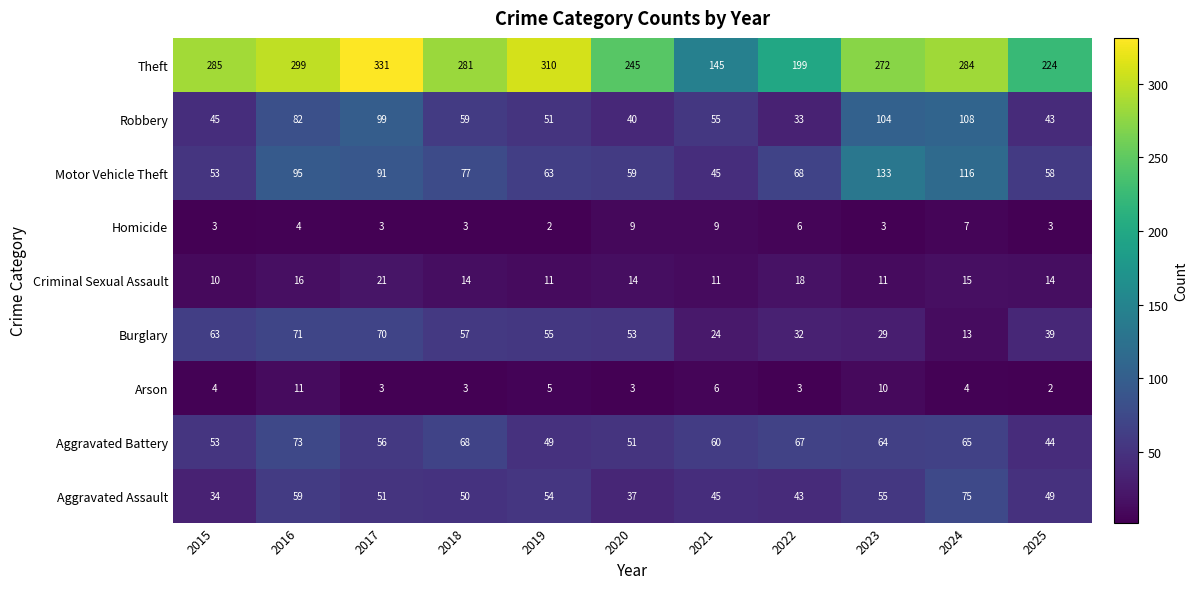

At 2022, list the series in order from smallest to largest.

Arson, Homicide, Criminal Sexual Assault, Burglary, Robbery, Aggravated Assault, Aggravated Battery, Motor Vehicle Theft, Theft